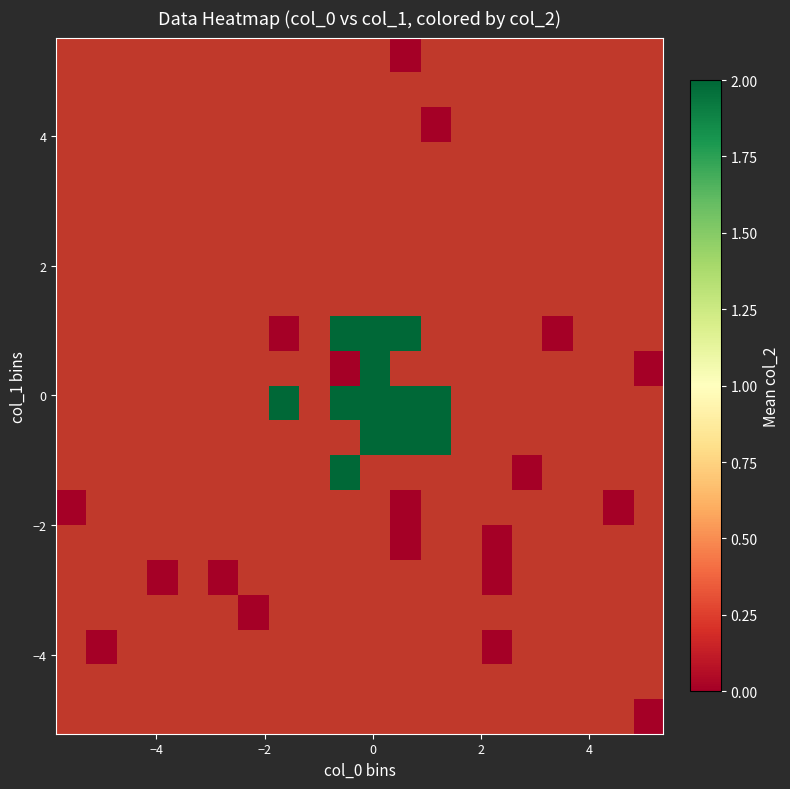

Count the number of data series in this chart.

20